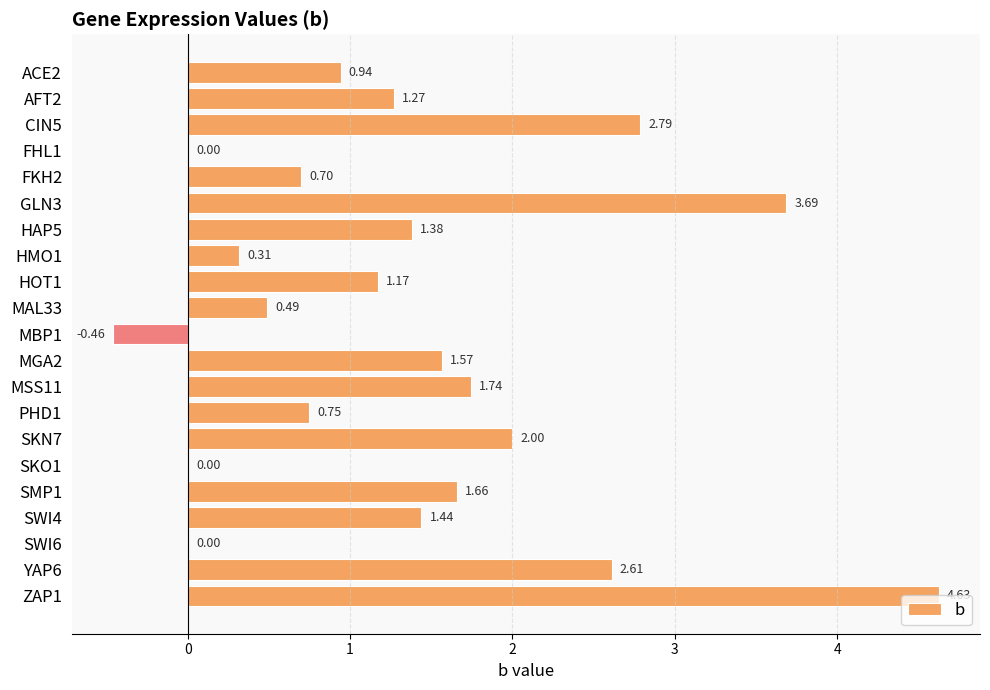

How many distinct data groups are displayed?

1